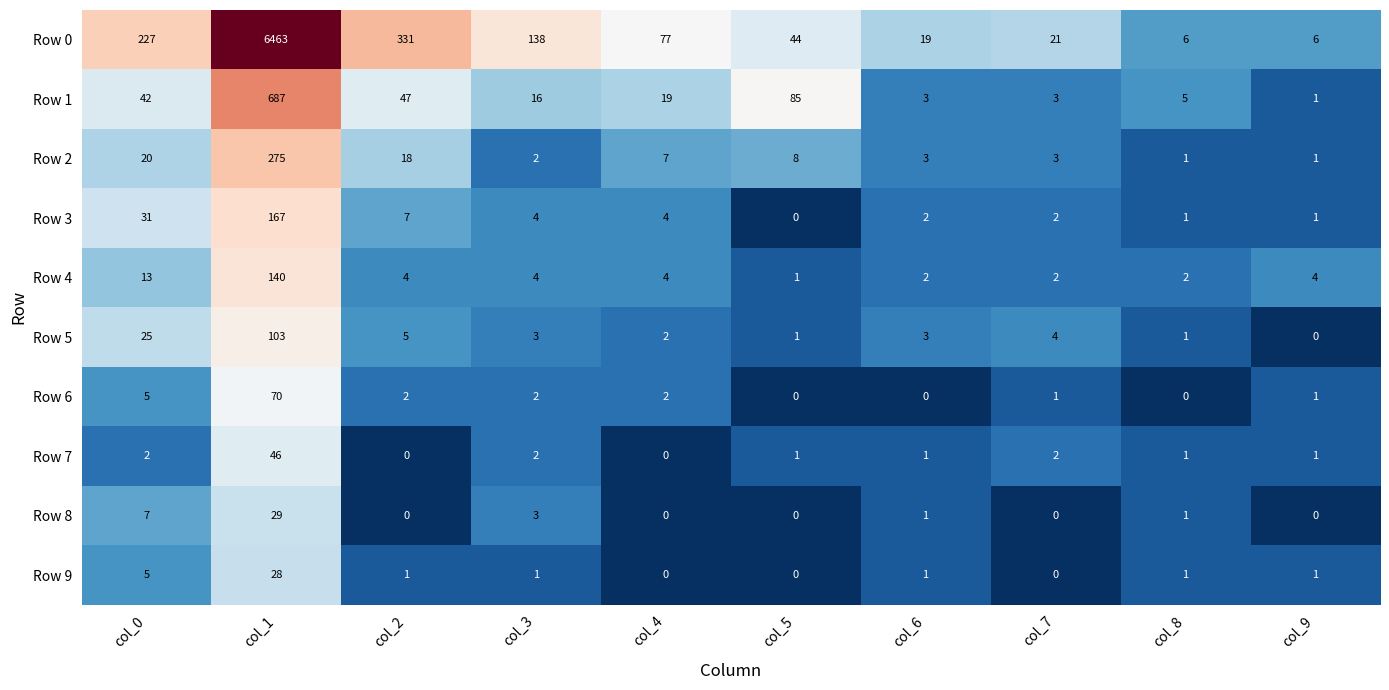

List the series in order of their peak value, highest first.

Row 0, Row 1, Row 2, Row 3, Row 4, Row 5, Row 6, Row 7, Row 8, Row 9